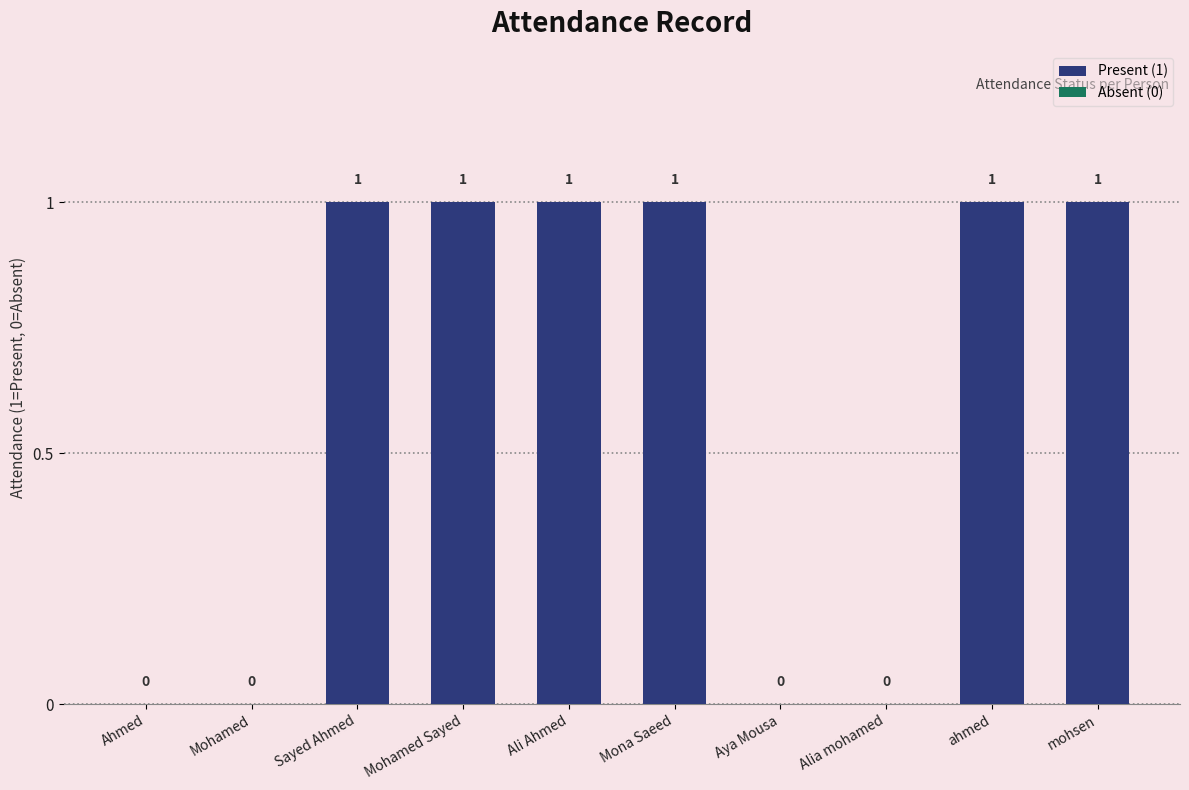

Reading left to right, list all the values displayed in this chart.

Ahmed=0	Mohamed=0	Sayed Ahmed=1	Mohamed Sayed=1	Ali Ahmed=1	Mona Saeed=1	Aya Mousa=0	Alia mohamed=0	ahmed=1	mohsen=1